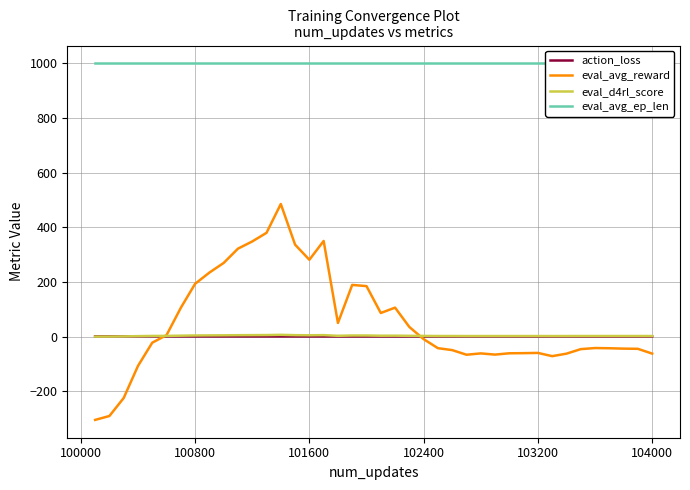

What is the lowest value of the eval_avg_reward series?

-305.2